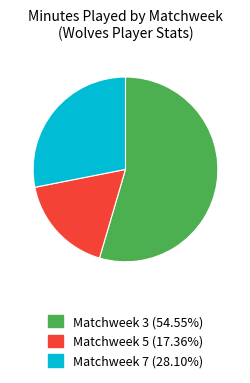

How many segments does this pie chart have?

3